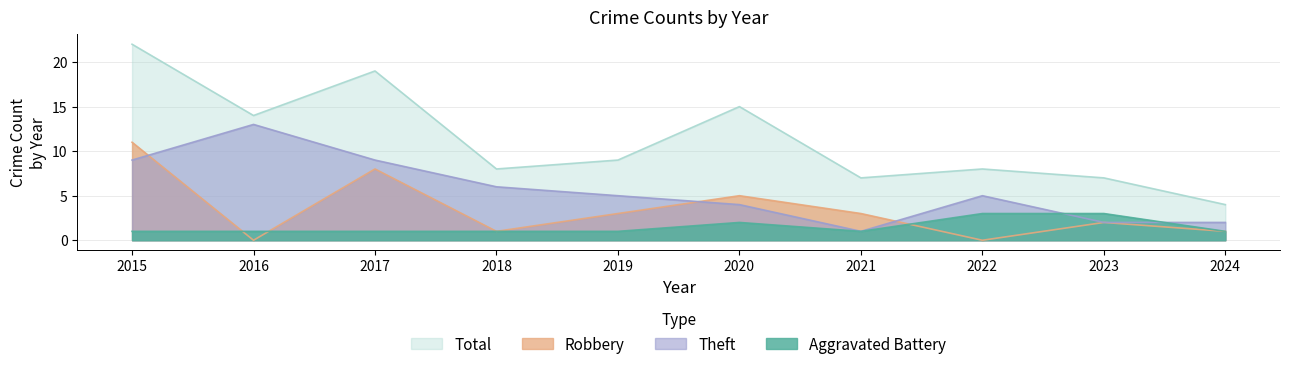

Which label corresponds to the largest value in the chart?

2015